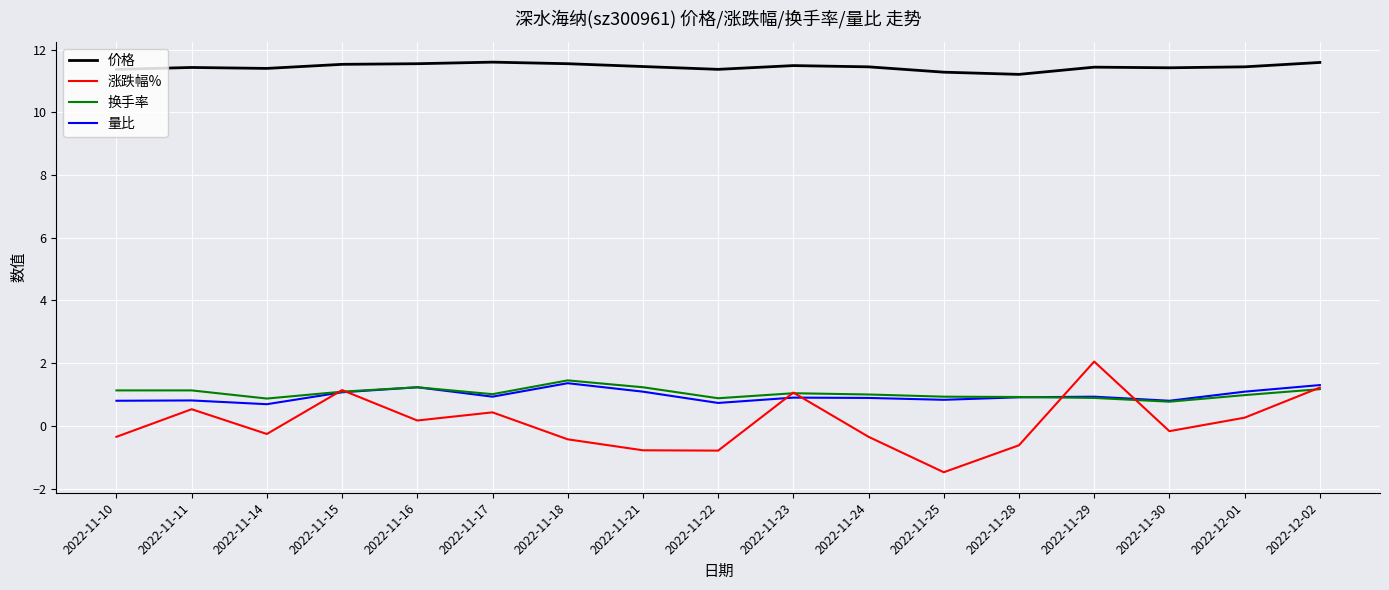

Count the 量比 values in the range 0 to 1.

11